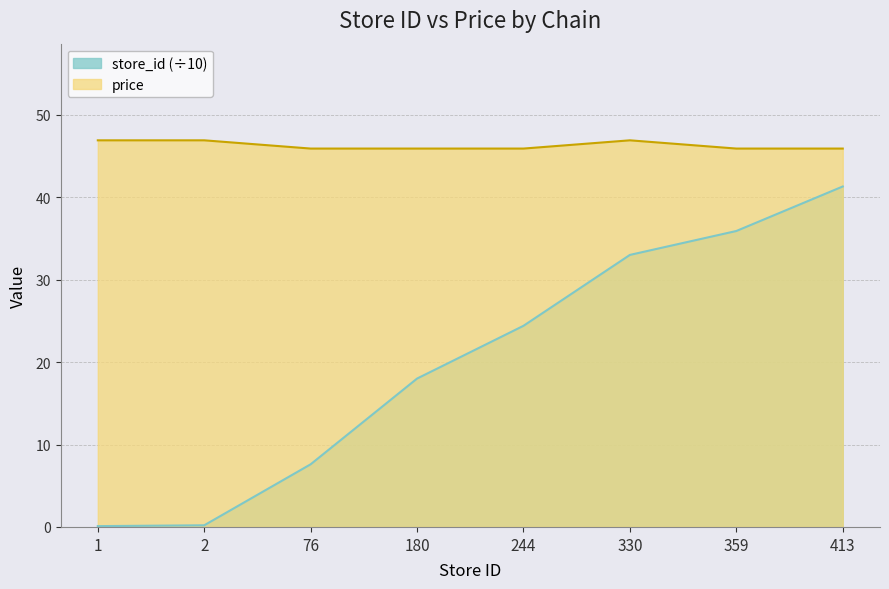

What is the lowest value of the price series?

45.9